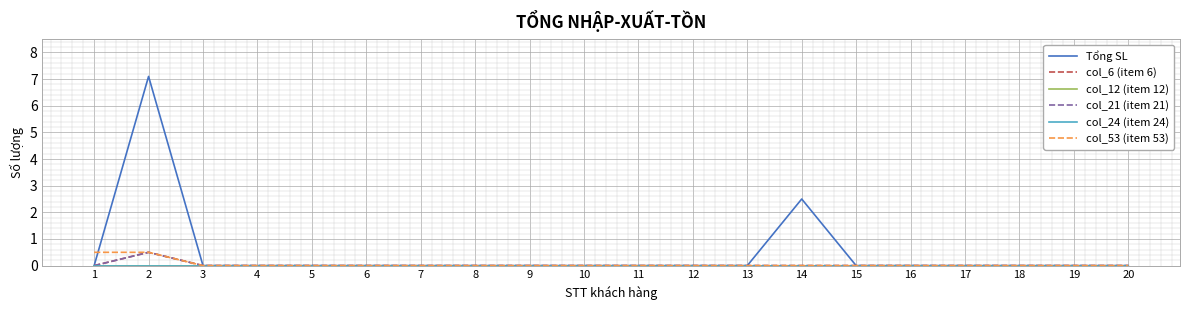

Which series has the widest spread of values?

Tổng SL